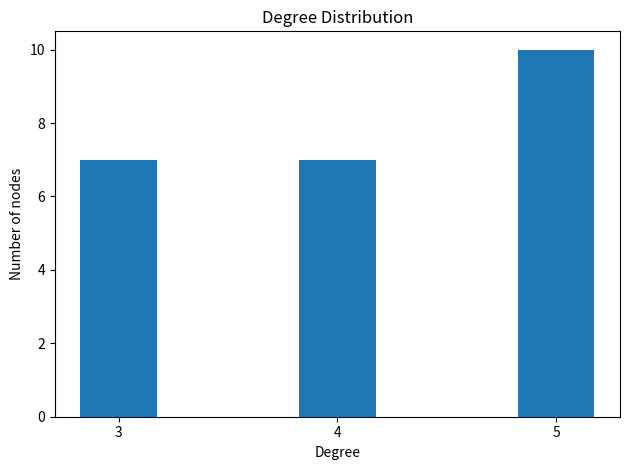

The value at 4 is 7. True or false?

True